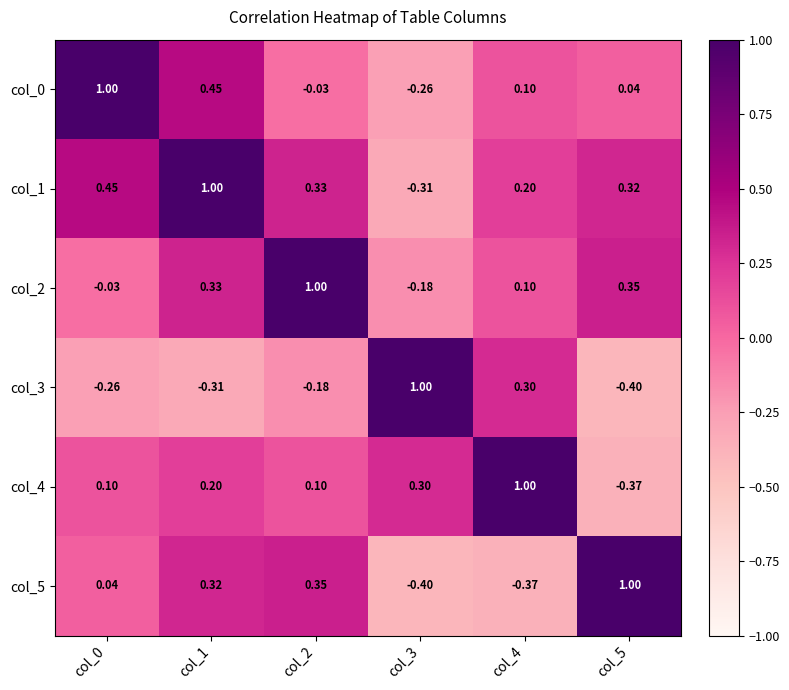

Is the value of col_0 at col_2 greater than the value of col_3 at col_0?

Yes